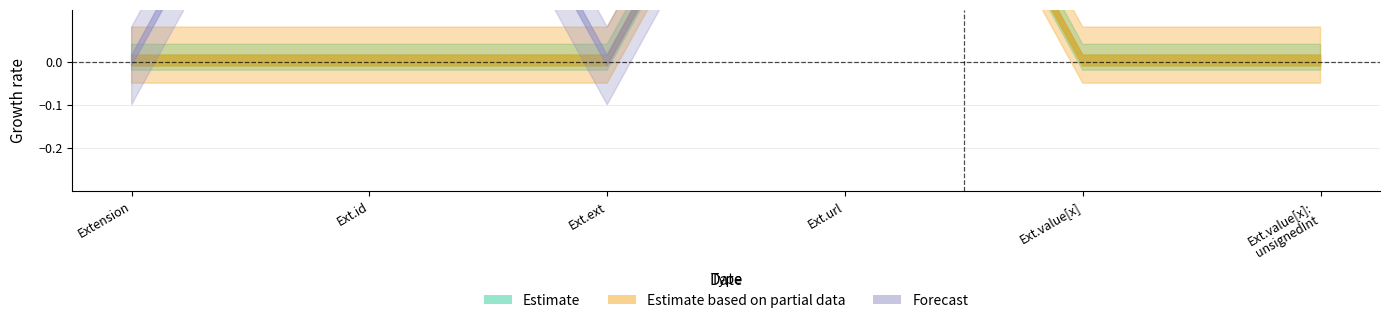

How many positive values does the Forecast series have?

4